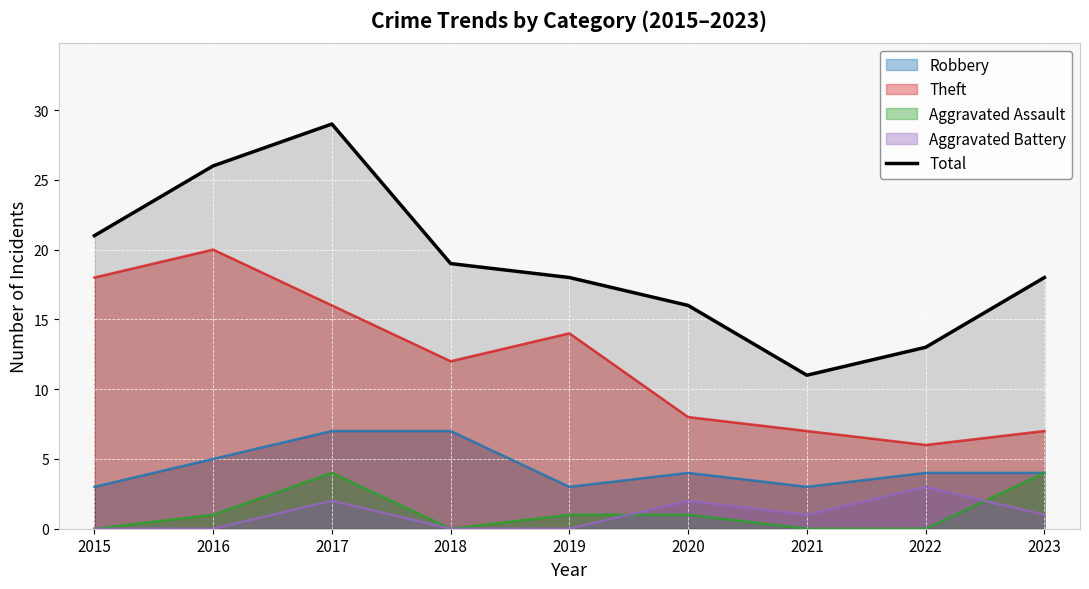

List the labels in order of value, largest first.

2017, 2016, 2015, 2018, 2019, 2023, 2020, 2022, 2021